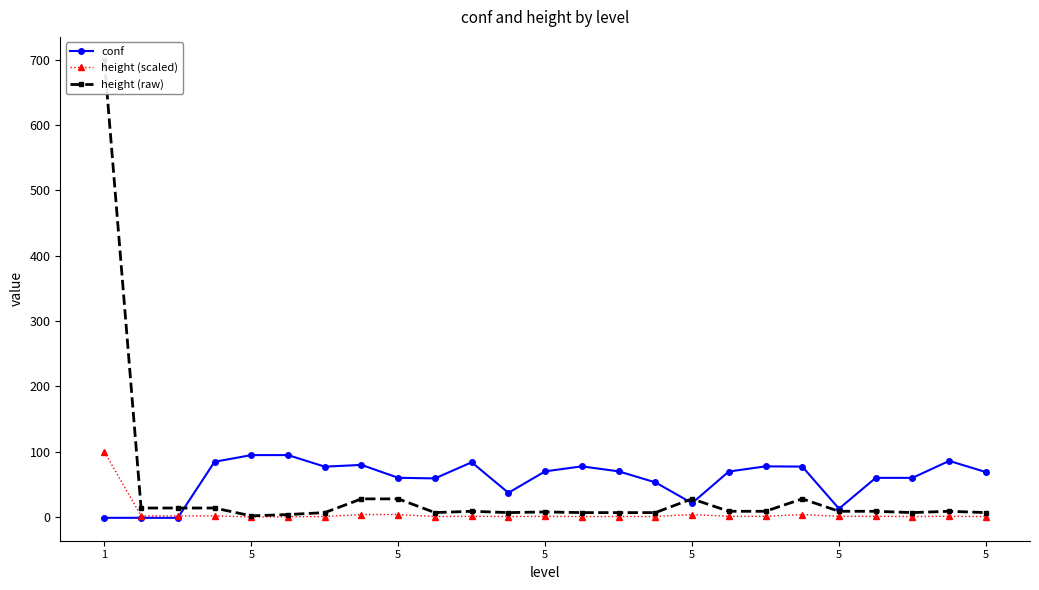

What is the value of the height (scaled) point at the 6th from the left?

2.0